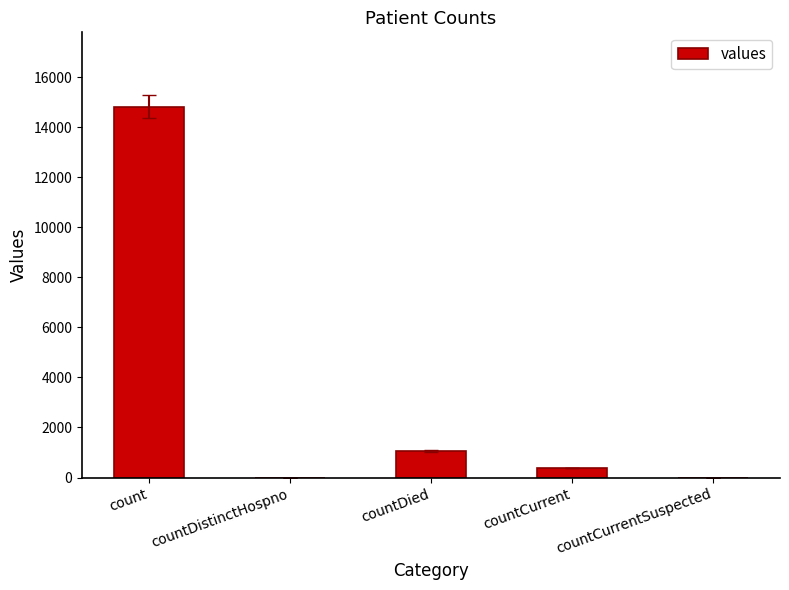

What is the change in value from countCurrent to countCurrentSuspected?

-383